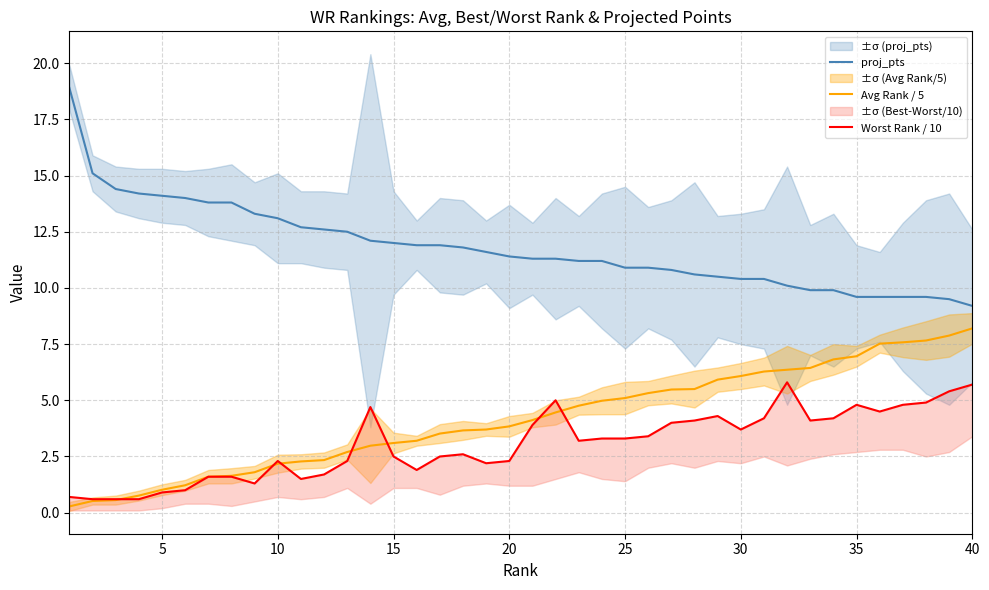

True or false: Avg Rank / 5 has a value of 2.2 at 10.

True